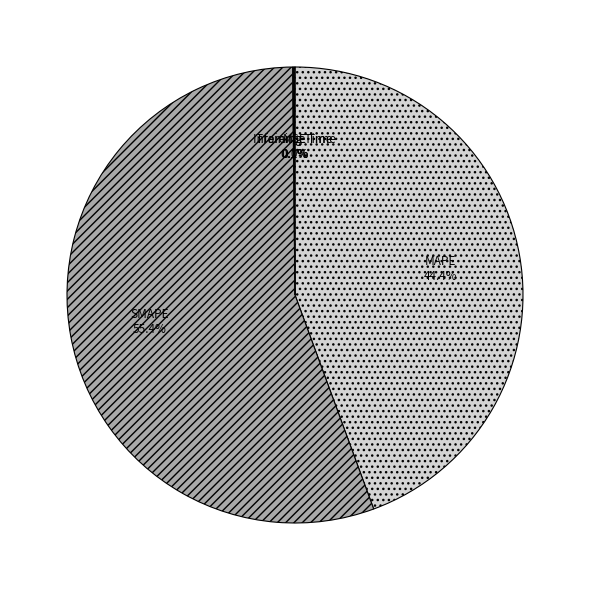

Combined, what portion of the pie is MAPE and SMAPE?

99.8%